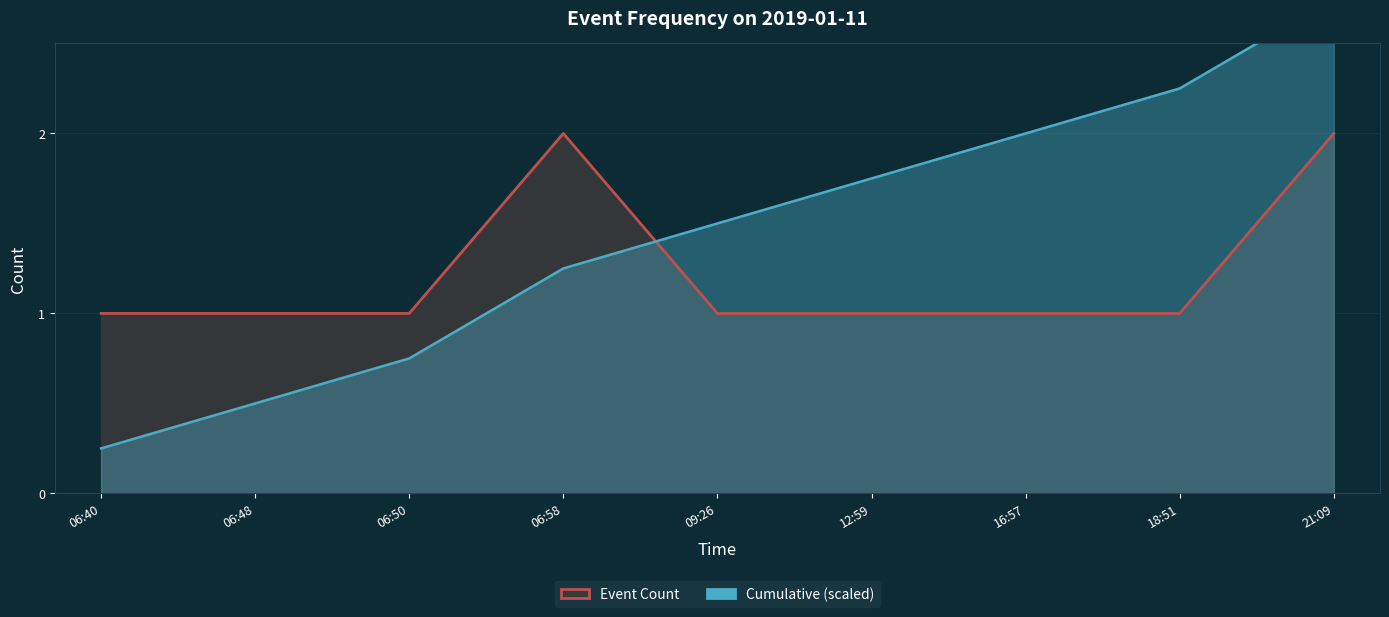

Which series has the widest spread of values?

Cumulative (scaled)